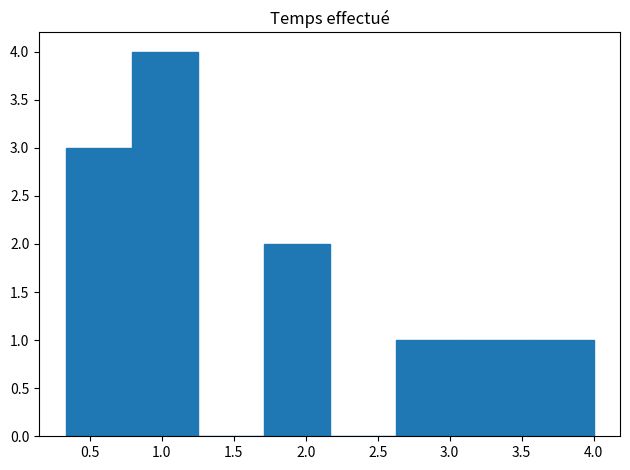

How tall is the bar that spans 1.70 to 2.15 on the x-axis? Neither the bar edges nor the heights are printed on the chart, so give them approximately, as read against the axes.

2